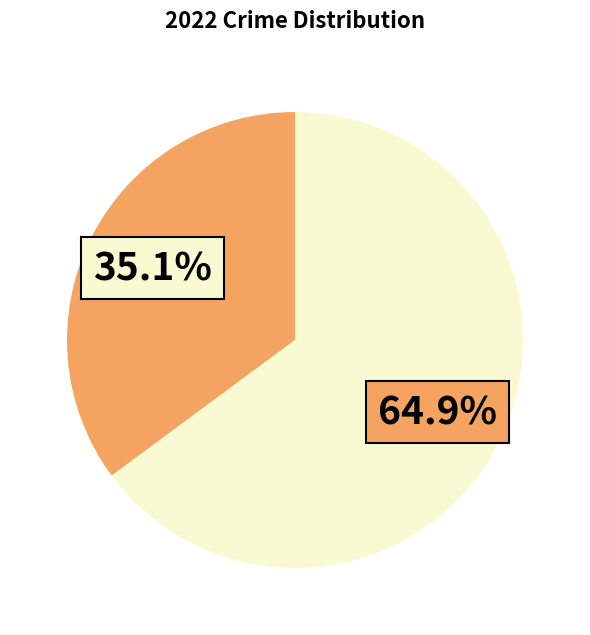

Is there a majority slice in this chart?

Yes